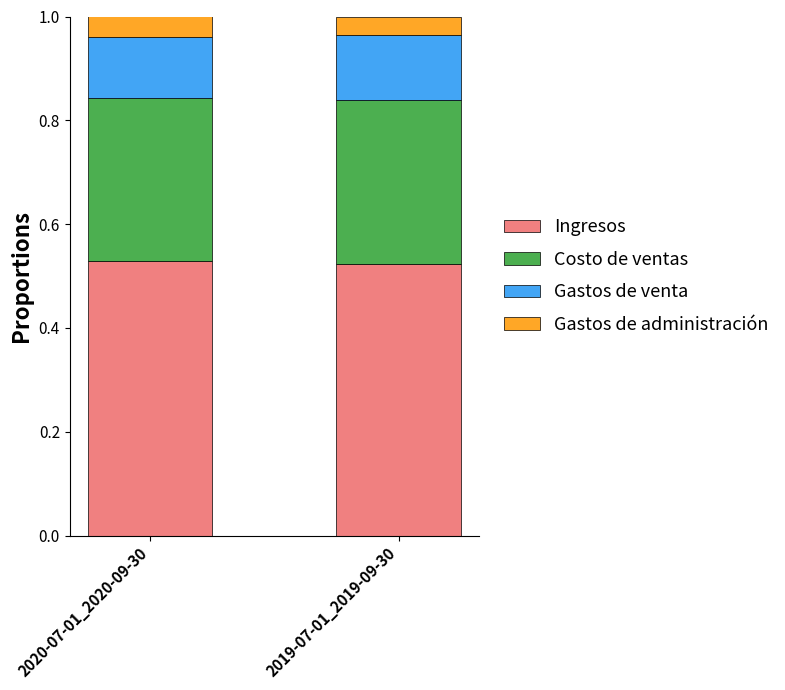

What is the total value across all series at 2020-07-01_2020-09-30?

1.0